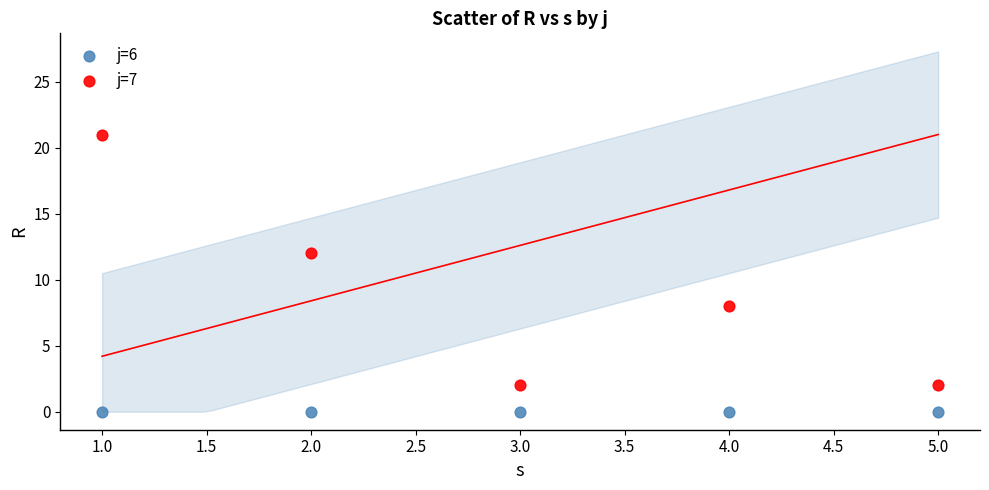

Which series reaches the minimum Y coordinate?

j=6